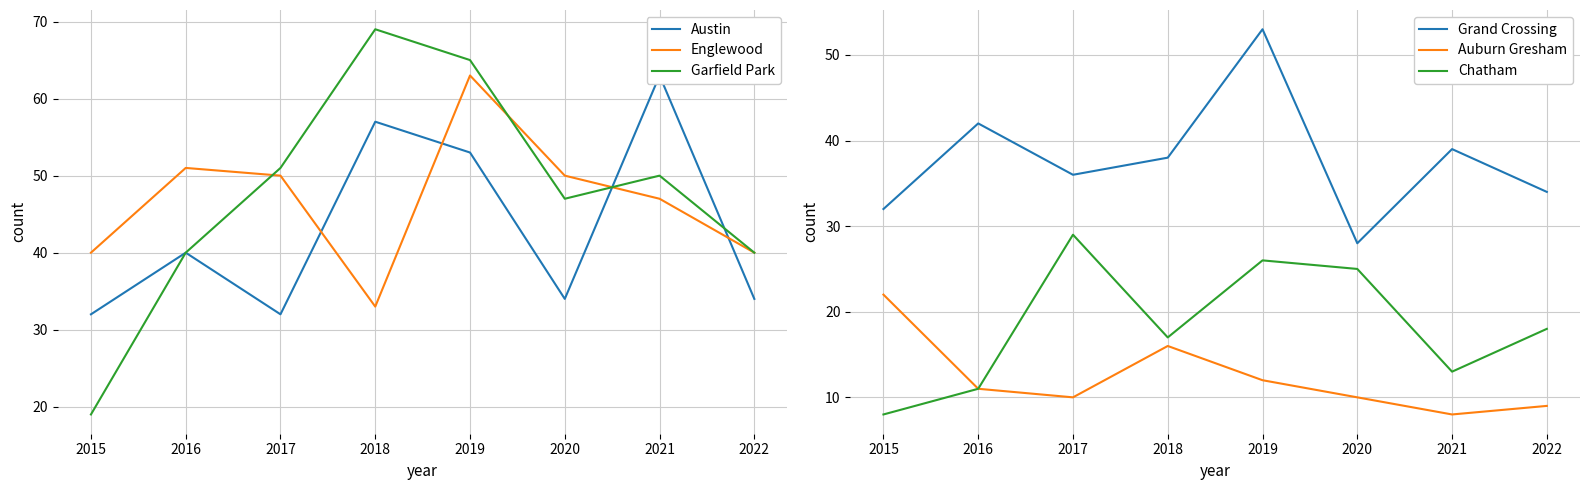

What is the lowest value of the Auburn Gresham series?

8